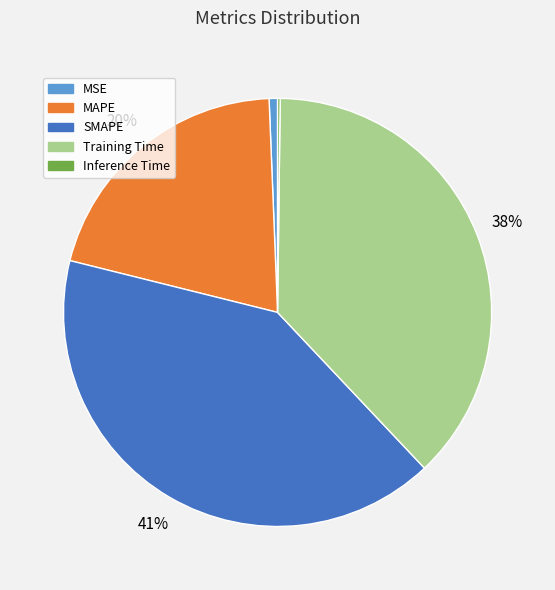

Which has a higher value, MAPE or MSE?

MAPE